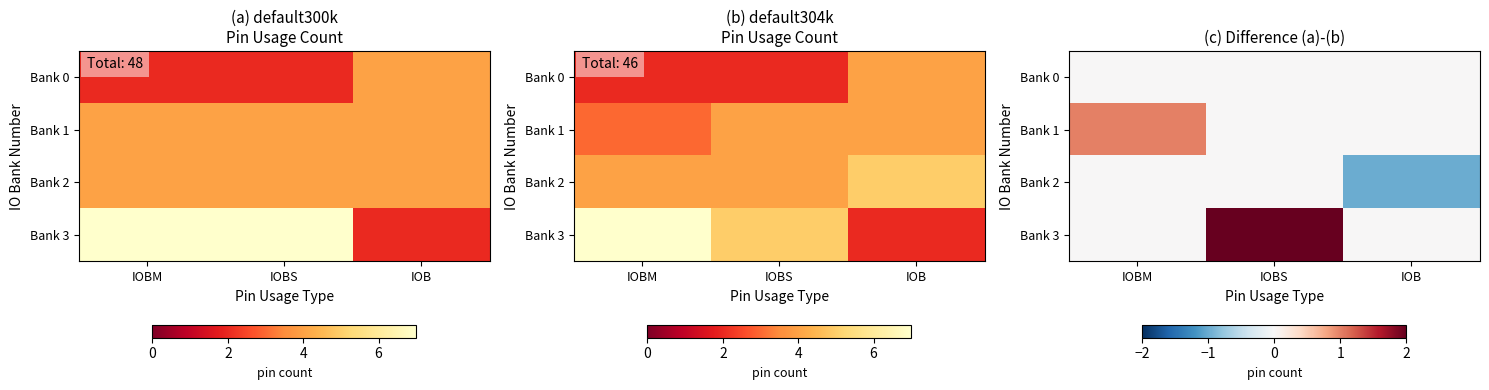

How many categories are shown in the chart?

3